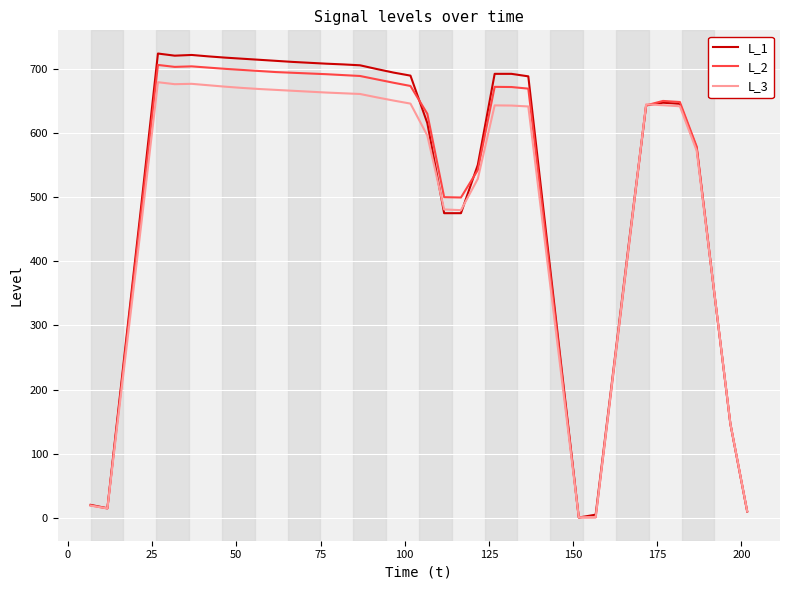

How many series are shown in this chart?

3